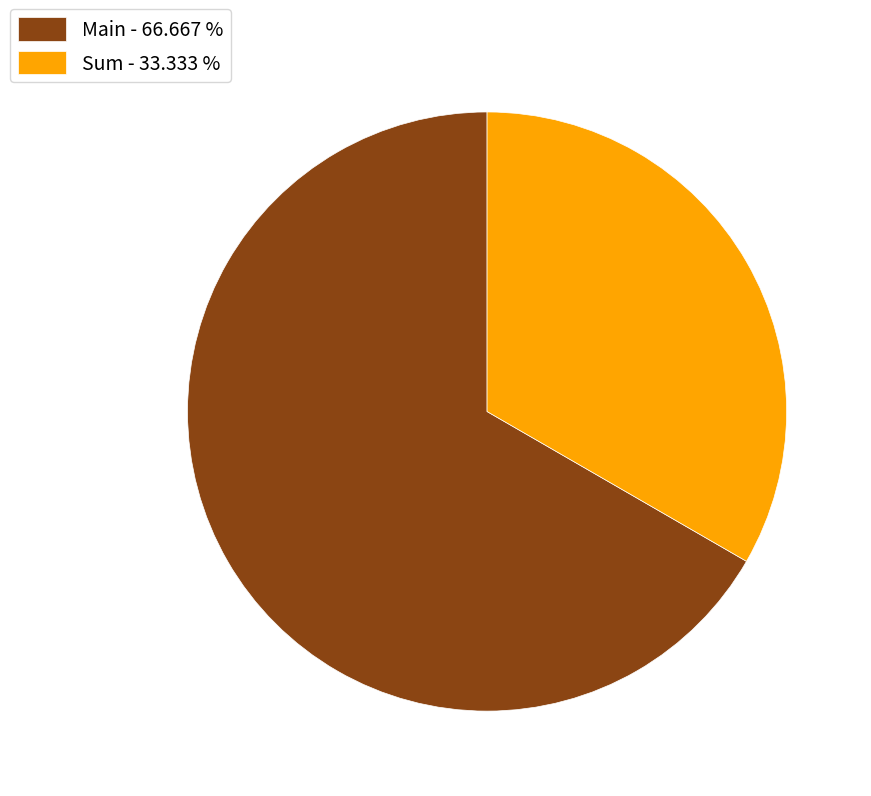

Rank the categories by value from highest to lowest.

Main, Sum